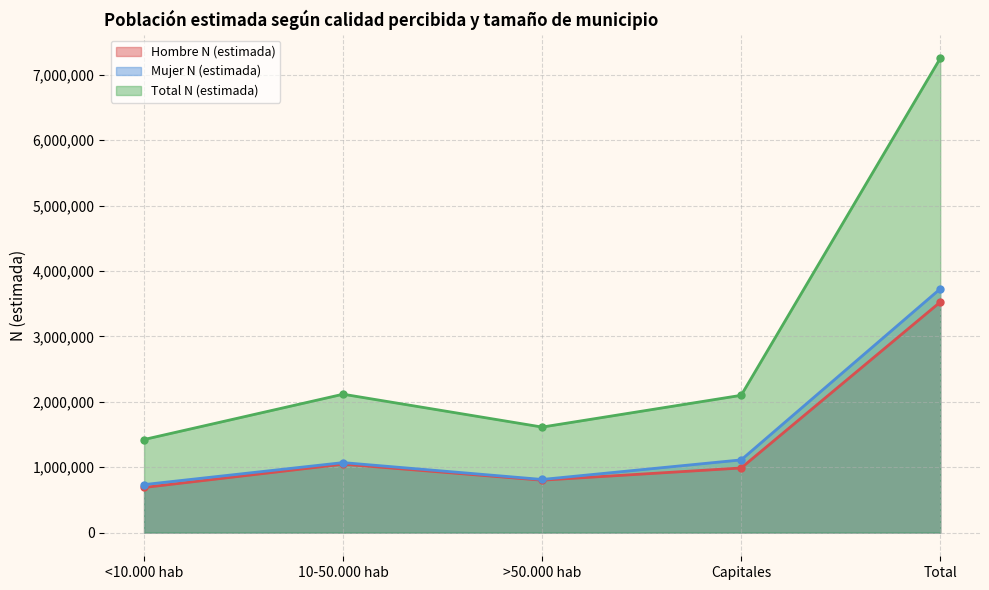

The value of Mujer N (estimada) at Total is 5453860. True or false?

False